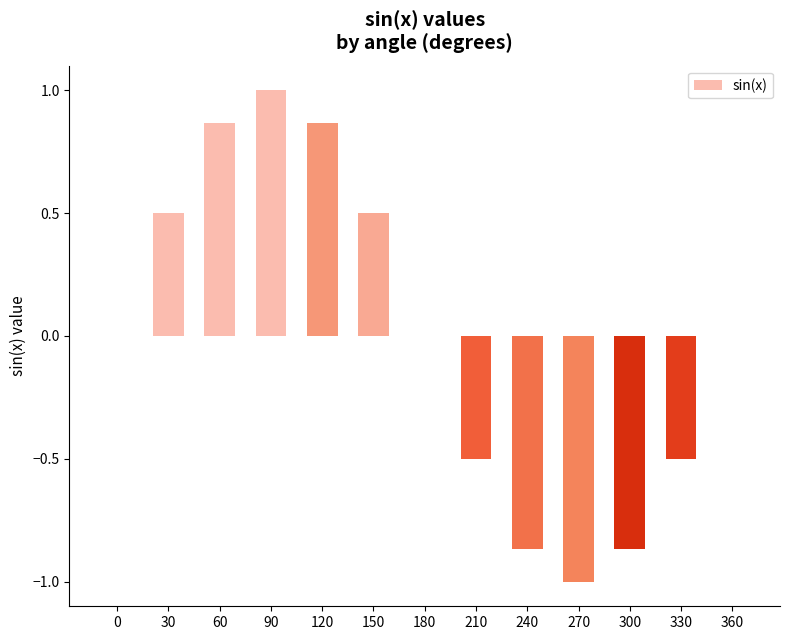

What is the maximum value shown in the chart?

1.0